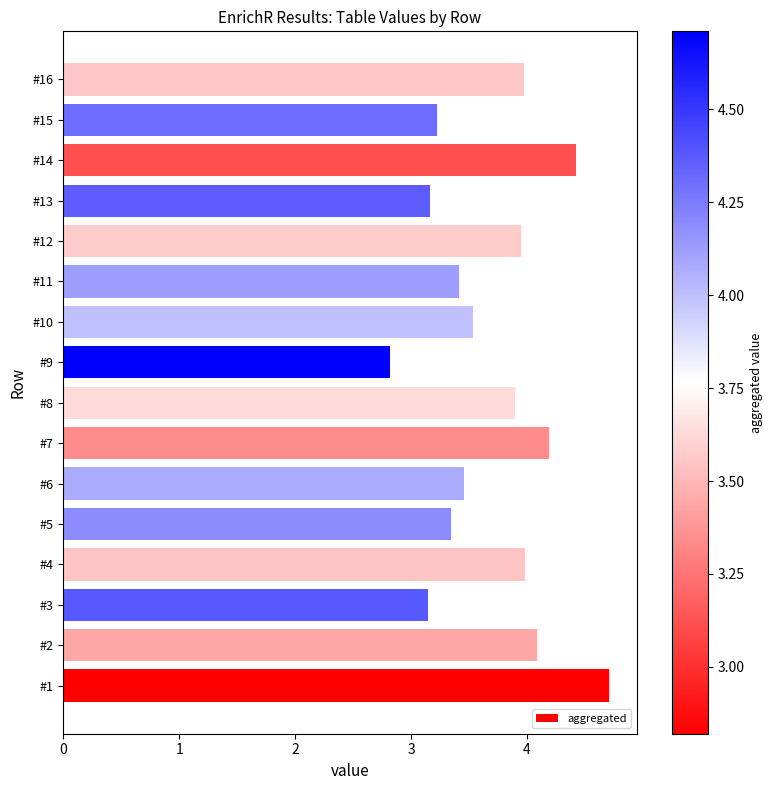

Is it true that the value at #10 is 2.4?

False